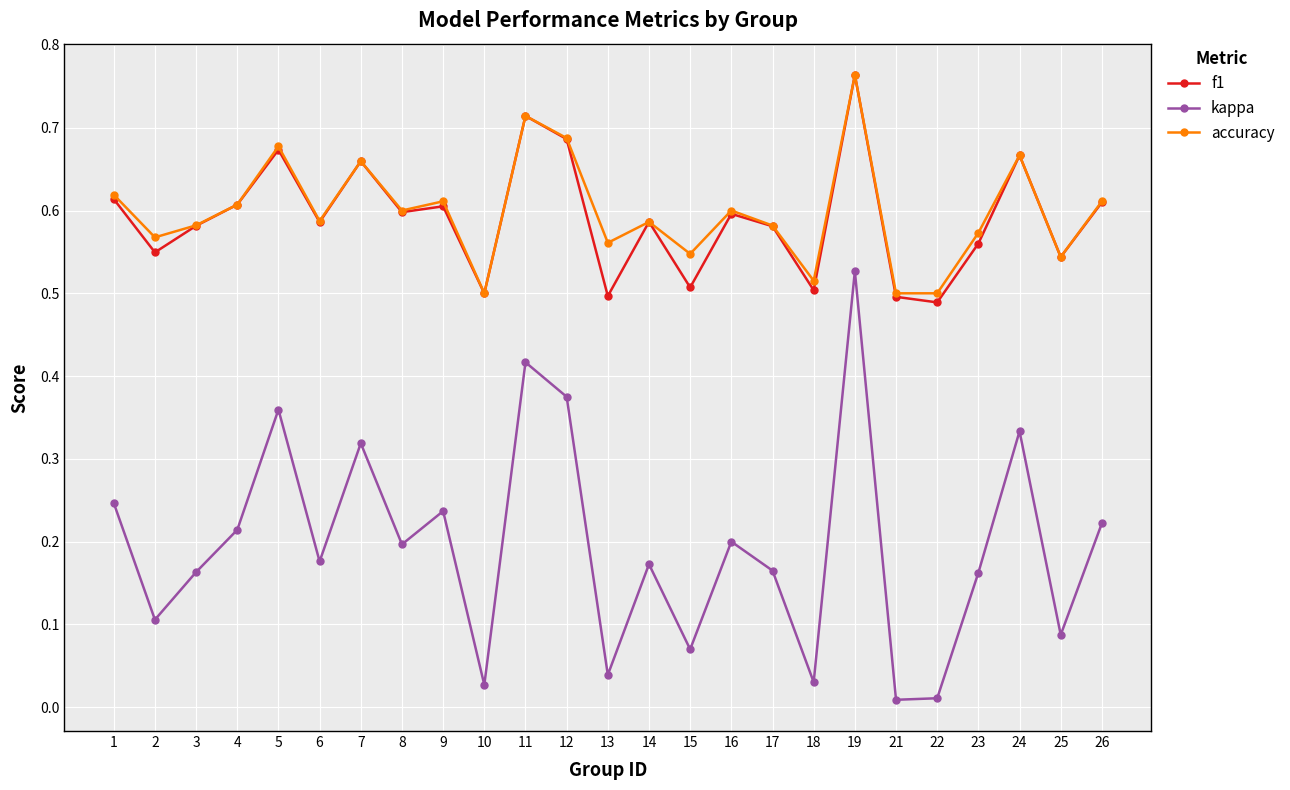

Which series has the largest range (max minus min)?

kappa